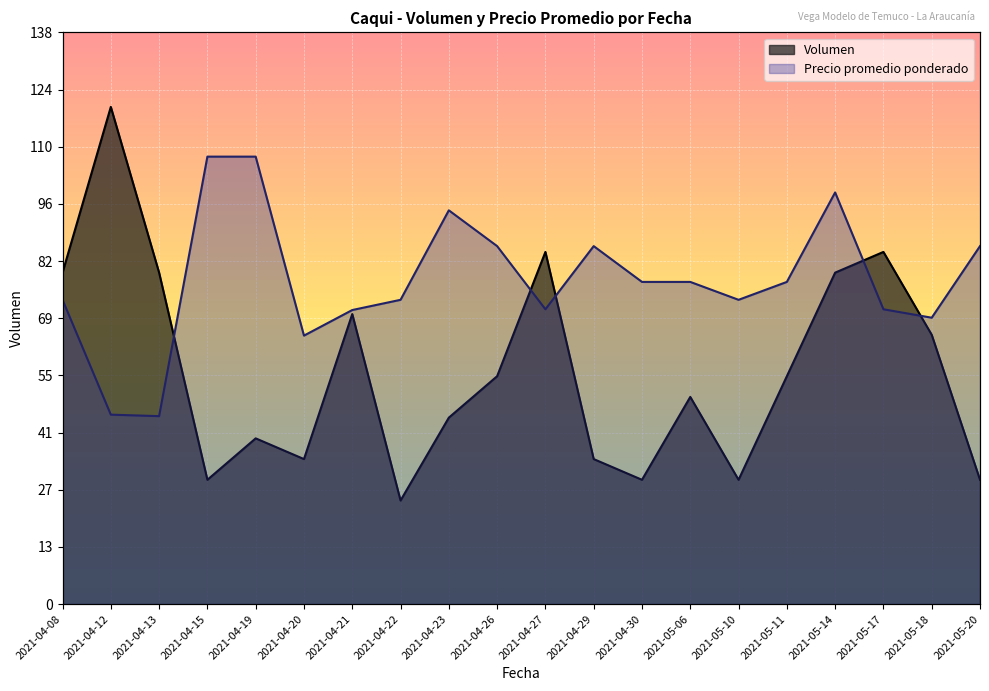

Reading right to left, extract all data points from this chart.

Volumen: 2021-05-20=30.0	2021-05-18=65.0	2021-05-17=85.0	2021-05-14=80.0	2021-05-11=55.0	2021-05-10=30.0	2021-05-06=50.0	2021-04-30=30.0	2021-04-29=35.0	2021-04-27=85.0	2021-04-26=55.0	2021-04-23=45.0	2021-04-22=25.0	2021-04-21=70.0	2021-04-20=35.0	2021-04-19=40.0	2021-04-15=30.0	2021-04-13=80.0	2021-04-12=120.0	2021-04-08=80.0
Precio promedio ponderado: 2021-05-20=86.4	2021-05-18=69.1	2021-05-17=71.2	2021-05-14=99.4	2021-05-11=77.8	2021-05-10=73.4	2021-05-06=77.8	2021-04-30=77.8	2021-04-29=86.4	2021-04-27=71.2	2021-04-26=86.4	2021-04-23=95.0	2021-04-22=73.4	2021-04-21=71.0	2021-04-20=64.8	2021-04-19=108.0	2021-04-15=108.0	2021-04-13=45.4	2021-04-12=45.7	2021-04-08=73.4